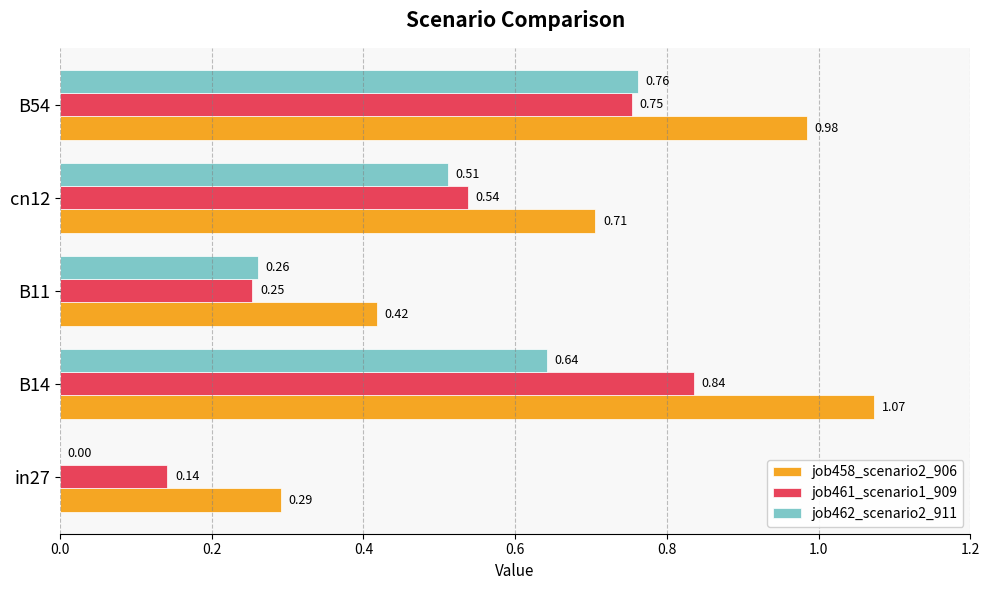

Which series changed the most between B14 and B11?

job458_scenario2_906